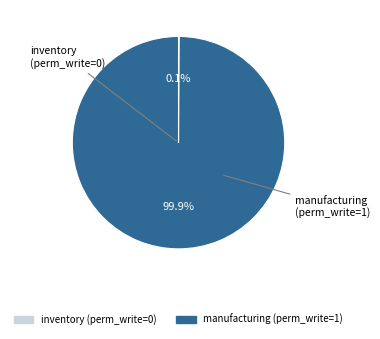

Is there any slice that represents more than half of the pie?

Yes